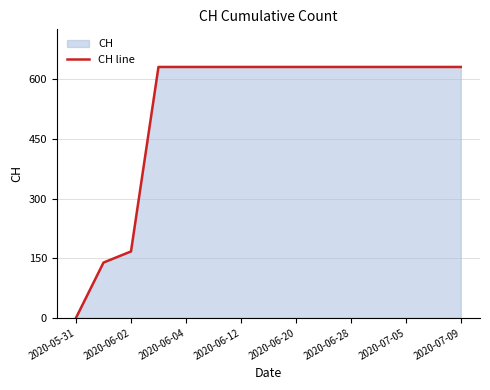

What is the difference between the maximum and minimum values?

631